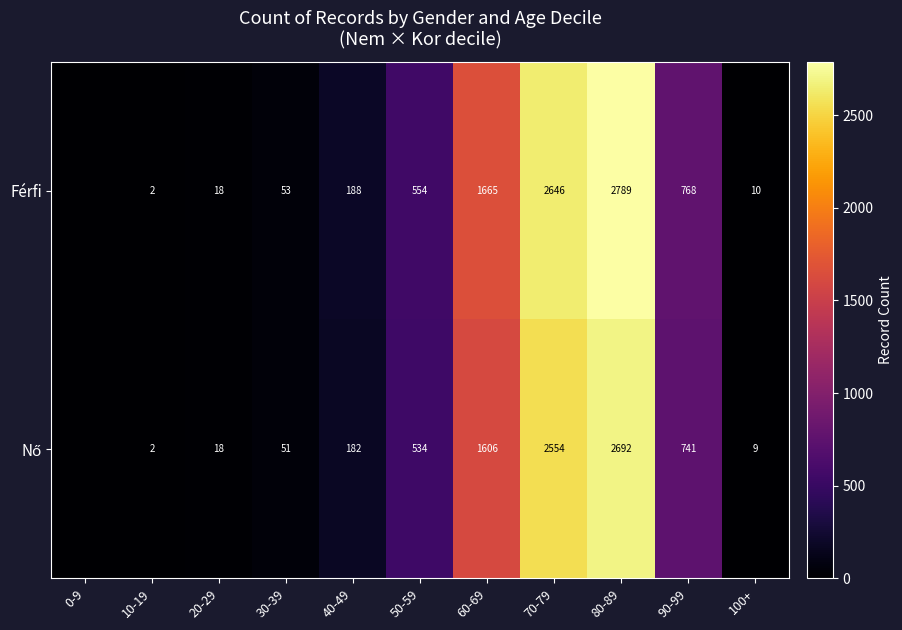

Which series changed the most between 20-29 and 50-59?

Férfi